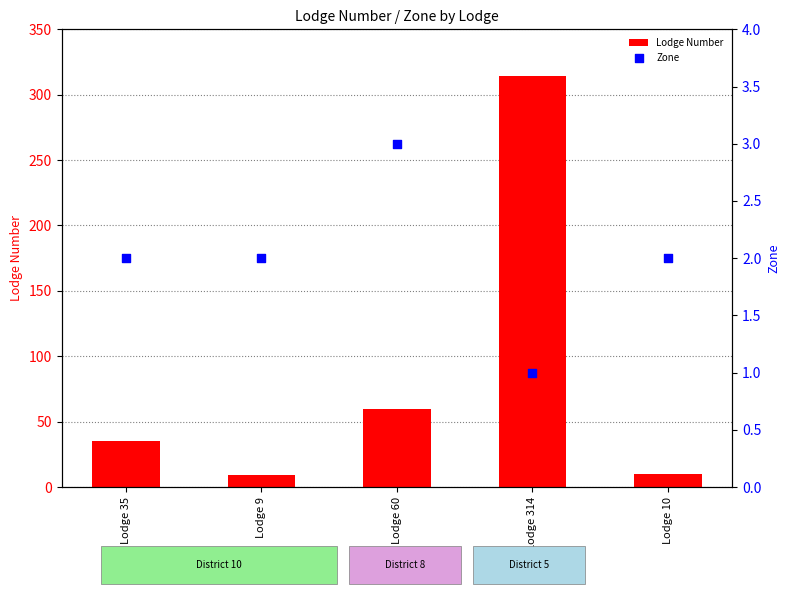

What are all the series names shown in the legend?

Lodge Number, Zone